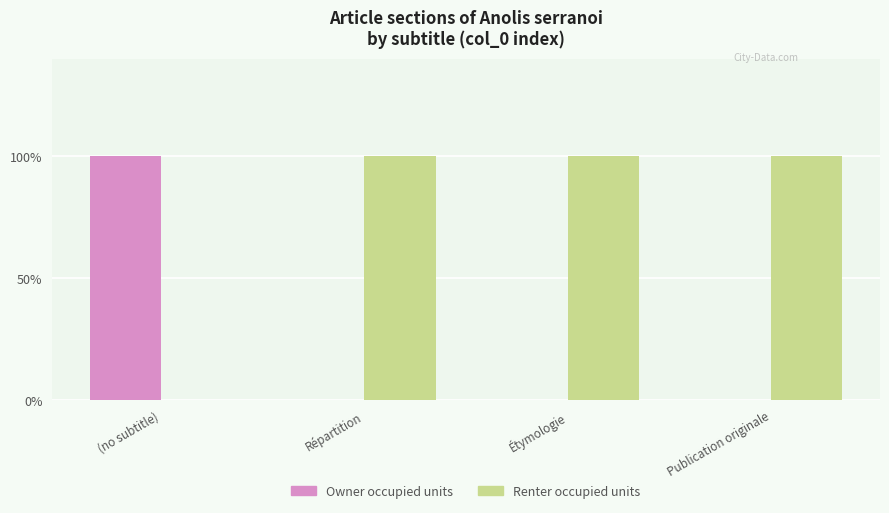

Is the value of Renter occupied units at Répartition greater than the value of Owner occupied units at Publication originale?

Yes